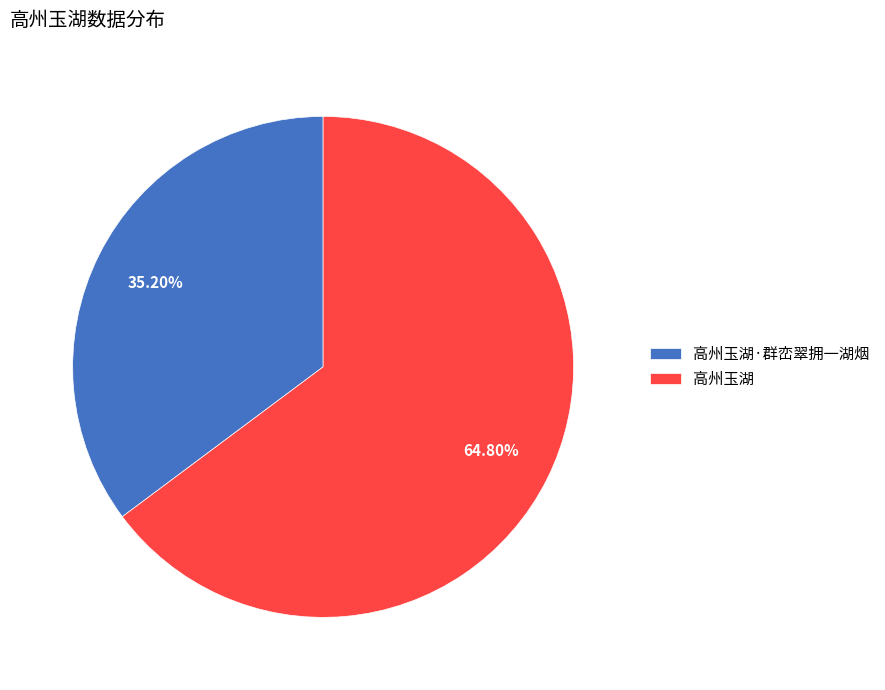

How many slices are in this pie chart?

2